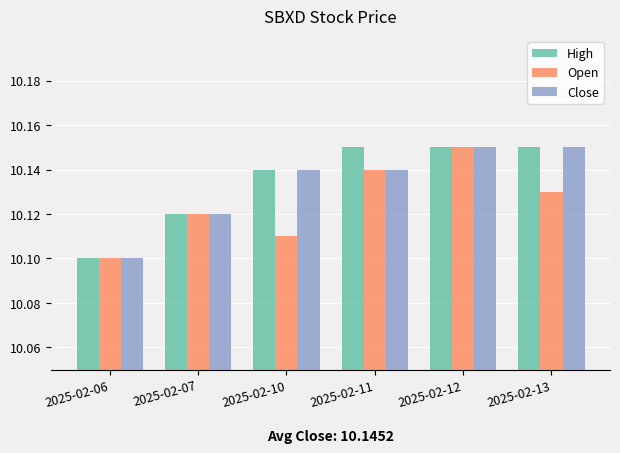

Rank the categories by Open value from highest to lowest.

2025-02-12, 2025-02-11, 2025-02-13, 2025-02-07, 2025-02-10, 2025-02-06